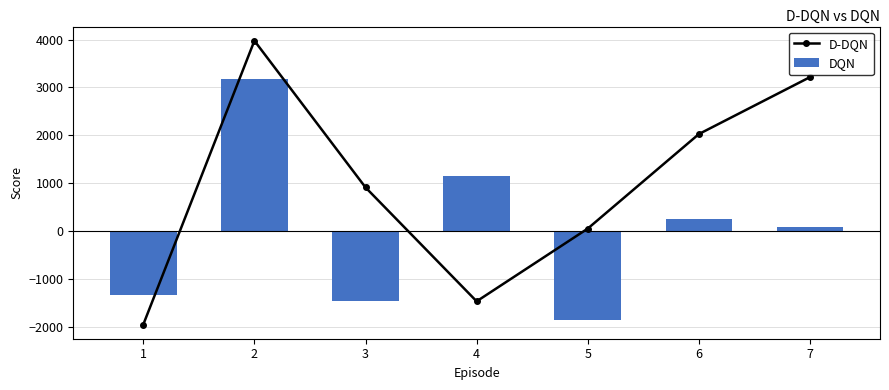

Between 3 and 4, which series saw the biggest shift?

DQN